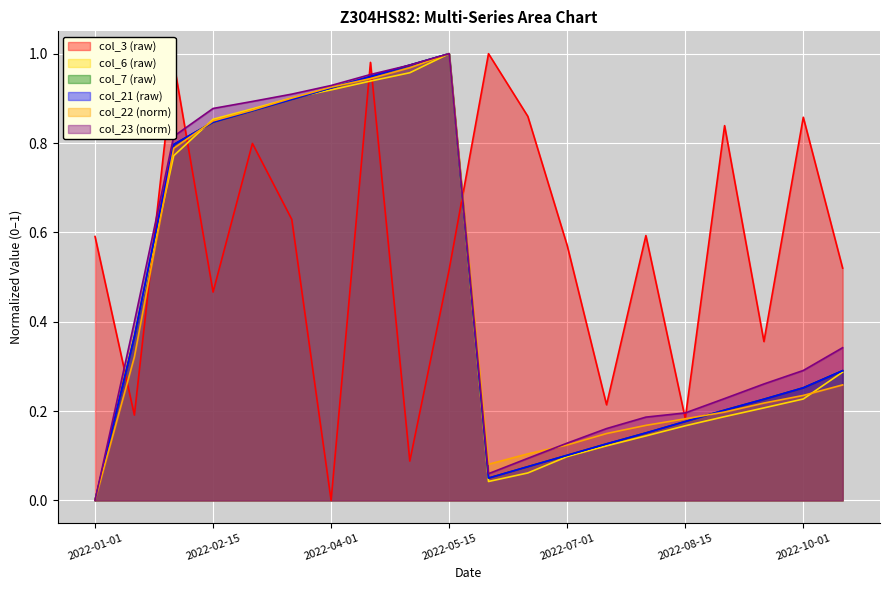

Rank the categories by col_3 value from highest to lowest.

2022-06-01, 2022-02-01, 2022-04-15, 2022-06-15, 2022-10-01, 2022-09-01, 2022-03-01, 2022-03-15, 2022-08-01, 2022-01-01, 2022-07-01, 2022-10-15, 2022-05-15, 2022-02-15, 2022-09-15, 2022-07-15, 2022-01-15, 2022-08-15, 2022-05-01, 2022-04-01